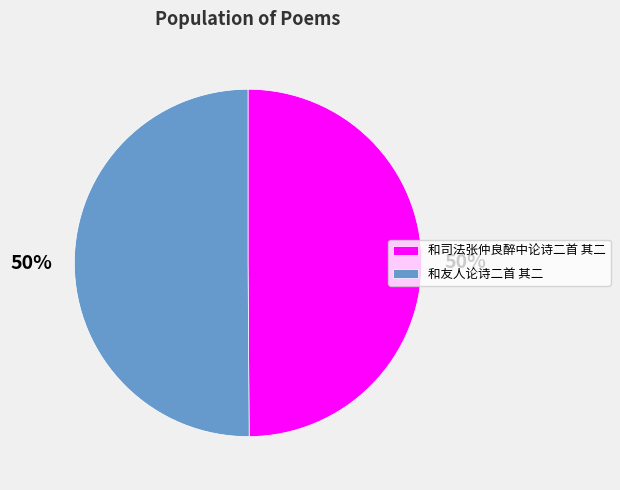

Combined, do 和司法张仲良醉中论诗二首 其二 and 和友人论诗二首 其二 account for over 50%?

Yes